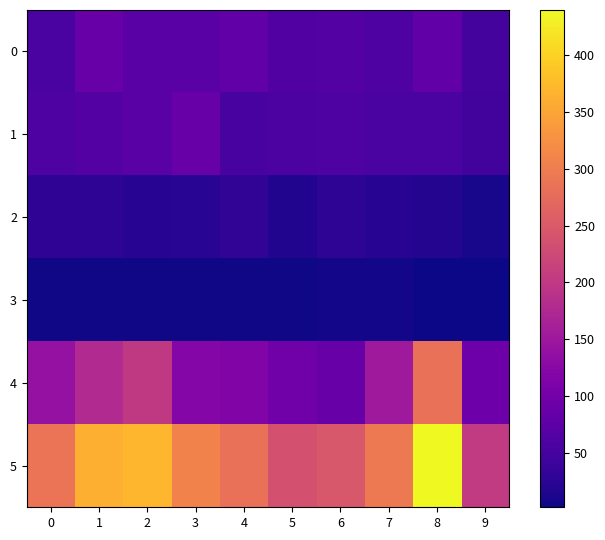

Reading right to left, transcribe all the data shown in this chart.

0: 9=51	8=79	7=61	6=66	5=62	4=80	3=72	2=72	1=88	0=56
1: 9=48	8=56	7=56	6=60	5=57	4=53	3=86	2=71	1=66	0=60
2: 9=9	8=18	7=21	6=26	5=16	4=31	3=24	2=22	1=26	0=29
3: 9=2	8=3	7=7	6=6	5=5	4=4	3=4	2=4	1=4	0=5
4: 9=93	8=284	7=151	6=88	5=97	4=116	3=121	2=202	1=178	0=139
5: 9=203	8=440	7=296	6=246	5=237	4=284	3=307	2=371	1=362	0=289